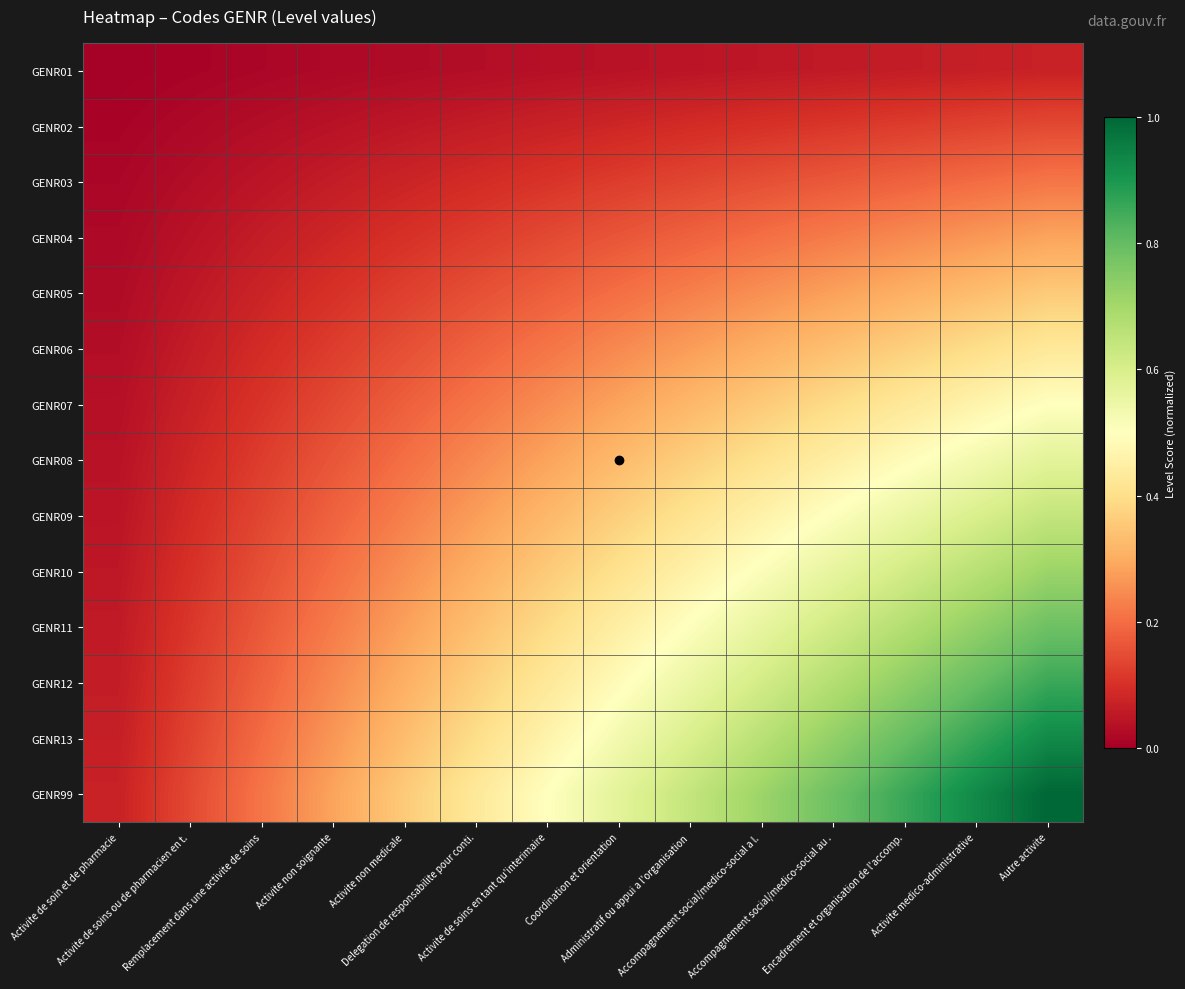

Reading left to right, list all the values displayed in this chart.

GENR01: Activite de soin et de pharmacie=0.0	Activite de soins ou de pharmacien en t.=0.0	Remplacement dans une activite de soins=0.0	Activite non soignante=0.0	Activite non medicale=0.0	Delegation de responsabilite pour conti.=0.0	Activite de soins en tant qu'interimaire=0.0	Coordination et orientation=0.0	Administratif ou appui a l'organisation=0.0	Accompagnement social/medico-social a l.=0.1	Accompagnement social/medico-social au .=0.1	Encadrement et organisation de l'accomp.=0.1	Activite medico-administrative=0.1	Autre activite=0.1
GENR02: Activite de soin et de pharmacie=0.0	Activite de soins ou de pharmacien en t.=0.0	Remplacement dans une activite de soins=0.0	Activite non soignante=0.0	Activite non medicale=0.1	Delegation de responsabilite pour conti.=0.1	Activite de soins en tant qu'interimaire=0.1	Coordination et orientation=0.1	Administratif ou appui a l'organisation=0.1	Accompagnement social/medico-social a l.=0.1	Accompagnement social/medico-social au .=0.1	Encadrement et organisation de l'accomp.=0.1	Activite medico-administrative=0.1	Autre activite=0.1
GENR03: Activite de soin et de pharmacie=0.0	Activite de soins ou de pharmacien en t.=0.0	Remplacement dans une activite de soins=0.0	Activite non soignante=0.1	Activite non medicale=0.1	Delegation de responsabilite pour conti.=0.1	Activite de soins en tant qu'interimaire=0.1	Coordination et orientation=0.1	Administratif ou appui a l'organisation=0.1	Accompagnement social/medico-social a l.=0.2	Accompagnement social/medico-social au .=0.2	Encadrement et organisation de l'accomp.=0.2	Activite medico-administrative=0.2	Autre activite=0.2
GENR04: Activite de soin et de pharmacie=0.0	Activite de soins ou de pharmacien en t.=0.0	Remplacement dans une activite de soins=0.1	Activite non soignante=0.1	Activite non medicale=0.1	Delegation de responsabilite pour conti.=0.1	Activite de soins en tant qu'interimaire=0.1	Coordination et orientation=0.2	Administratif ou appui a l'organisation=0.2	Accompagnement social/medico-social a l.=0.2	Accompagnement social/medico-social au .=0.2	Encadrement et organisation de l'accomp.=0.2	Activite medico-administrative=0.3	Autre activite=0.3
GENR05: Activite de soin et de pharmacie=0.0	Activite de soins ou de pharmacien en t.=0.1	Remplacement dans une activite de soins=0.1	Activite non soignante=0.1	Activite non medicale=0.1	Delegation de responsabilite pour conti.=0.2	Activite de soins en tant qu'interimaire=0.2	Coordination et orientation=0.2	Administratif ou appui a l'organisation=0.2	Accompagnement social/medico-social a l.=0.3	Accompagnement social/medico-social au .=0.3	Encadrement et organisation de l'accomp.=0.3	Activite medico-administrative=0.3	Autre activite=0.4
GENR06: Activite de soin et de pharmacie=0.0	Activite de soins ou de pharmacien en t.=0.1	Remplacement dans une activite de soins=0.1	Activite non soignante=0.1	Activite non medicale=0.2	Delegation de responsabilite pour conti.=0.2	Activite de soins en tant qu'interimaire=0.2	Coordination et orientation=0.2	Administratif ou appui a l'organisation=0.3	Accompagnement social/medico-social a l.=0.3	Accompagnement social/medico-social au .=0.3	Encadrement et organisation de l'accomp.=0.4	Activite medico-administrative=0.4	Autre activite=0.4
GENR07: Activite de soin et de pharmacie=0.0	Activite de soins ou de pharmacien en t.=0.1	Remplacement dans une activite de soins=0.1	Activite non soignante=0.1	Activite non medicale=0.2	Delegation de responsabilite pour conti.=0.2	Activite de soins en tant qu'interimaire=0.2	Coordination et orientation=0.3	Administratif ou appui a l'organisation=0.3	Accompagnement social/medico-social a l.=0.4	Accompagnement social/medico-social au .=0.4	Encadrement et organisation de l'accomp.=0.4	Activite medico-administrative=0.5	Autre activite=0.5
GENR08: Activite de soin et de pharmacie=0.0	Activite de soins ou de pharmacien en t.=0.1	Remplacement dans une activite de soins=0.1	Activite non soignante=0.2	Activite non medicale=0.2	Delegation de responsabilite pour conti.=0.2	Activite de soins en tant qu'interimaire=0.3	Coordination et orientation=0.3	Administratif ou appui a l'organisation=0.4	Accompagnement social/medico-social a l.=0.4	Accompagnement social/medico-social au .=0.4	Encadrement et organisation de l'accomp.=0.5	Activite medico-administrative=0.5	Autre activite=0.6
GENR09: Activite de soin et de pharmacie=0.0	Activite de soins ou de pharmacien en t.=0.1	Remplacement dans une activite de soins=0.1	Activite non soignante=0.2	Activite non medicale=0.2	Delegation de responsabilite pour conti.=0.3	Activite de soins en tant qu'interimaire=0.3	Coordination et orientation=0.4	Administratif ou appui a l'organisation=0.4	Accompagnement social/medico-social a l.=0.5	Accompagnement social/medico-social au .=0.5	Encadrement et organisation de l'accomp.=0.6	Activite medico-administrative=0.6	Autre activite=0.6
GENR10: Activite de soin et de pharmacie=0.1	Activite de soins ou de pharmacien en t.=0.1	Remplacement dans une activite de soins=0.2	Activite non soignante=0.2	Activite non medicale=0.3	Delegation de responsabilite pour conti.=0.3	Activite de soins en tant qu'interimaire=0.4	Coordination et orientation=0.4	Administratif ou appui a l'organisation=0.5	Accompagnement social/medico-social a l.=0.5	Accompagnement social/medico-social au .=0.6	Encadrement et organisation de l'accomp.=0.6	Activite medico-administrative=0.7	Autre activite=0.7
GENR11: Activite de soin et de pharmacie=0.1	Activite de soins ou de pharmacien en t.=0.1	Remplacement dans une activite de soins=0.2	Activite non soignante=0.2	Activite non medicale=0.3	Delegation de responsabilite pour conti.=0.3	Activite de soins en tant qu'interimaire=0.4	Coordination et orientation=0.4	Administratif ou appui a l'organisation=0.5	Accompagnement social/medico-social a l.=0.6	Accompagnement social/medico-social au .=0.6	Encadrement et organisation de l'accomp.=0.7	Activite medico-administrative=0.7	Autre activite=0.8
GENR12: Activite de soin et de pharmacie=0.1	Activite de soins ou de pharmacien en t.=0.1	Remplacement dans une activite de soins=0.2	Activite non soignante=0.2	Activite non medicale=0.3	Delegation de responsabilite pour conti.=0.4	Activite de soins en tant qu'interimaire=0.4	Coordination et orientation=0.5	Administratif ou appui a l'organisation=0.6	Accompagnement social/medico-social a l.=0.6	Accompagnement social/medico-social au .=0.7	Encadrement et organisation de l'accomp.=0.7	Activite medico-administrative=0.8	Autre activite=0.9
GENR13: Activite de soin et de pharmacie=0.1	Activite de soins ou de pharmacien en t.=0.1	Remplacement dans une activite de soins=0.2	Activite non soignante=0.3	Activite non medicale=0.3	Delegation de responsabilite pour conti.=0.4	Activite de soins en tant qu'interimaire=0.5	Coordination et orientation=0.5	Administratif ou appui a l'organisation=0.6	Accompagnement social/medico-social a l.=0.7	Accompagnement social/medico-social au .=0.7	Encadrement et organisation de l'accomp.=0.8	Activite medico-administrative=0.9	Autre activite=0.9
GENR99: Activite de soin et de pharmacie=0.1	Activite de soins ou de pharmacien en t.=0.1	Remplacement dans une activite de soins=0.2	Activite non soignante=0.3	Activite non medicale=0.4	Delegation de responsabilite pour conti.=0.4	Activite de soins en tant qu'interimaire=0.5	Coordination et orientation=0.6	Administratif ou appui a l'organisation=0.6	Accompagnement social/medico-social a l.=0.7	Accompagnement social/medico-social au .=0.8	Encadrement et organisation de l'accomp.=0.9	Activite medico-administrative=0.9	Autre activite=1.0